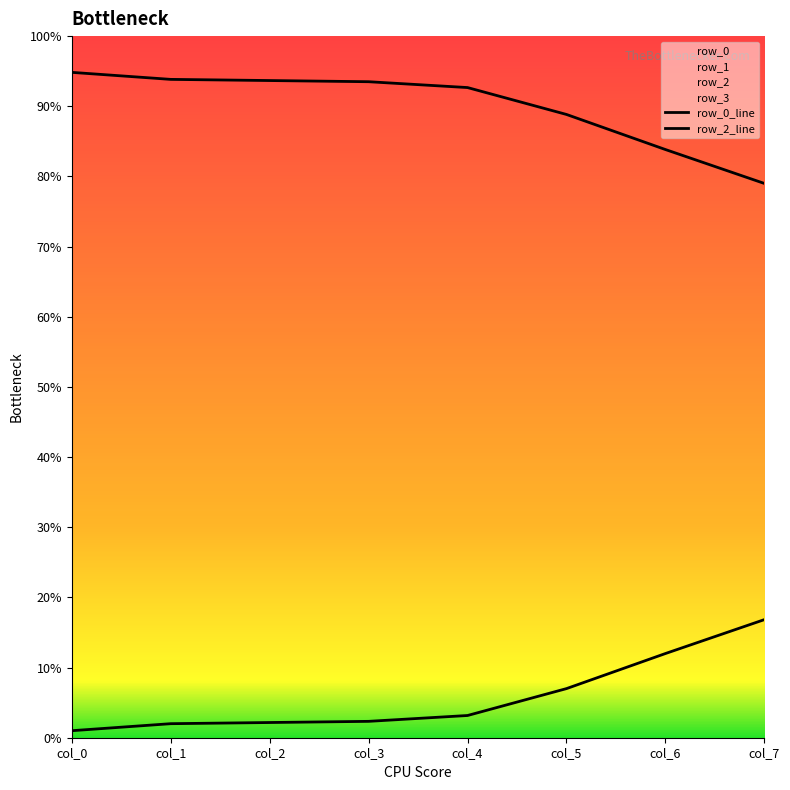

What is the total value across all series at col_3?

575